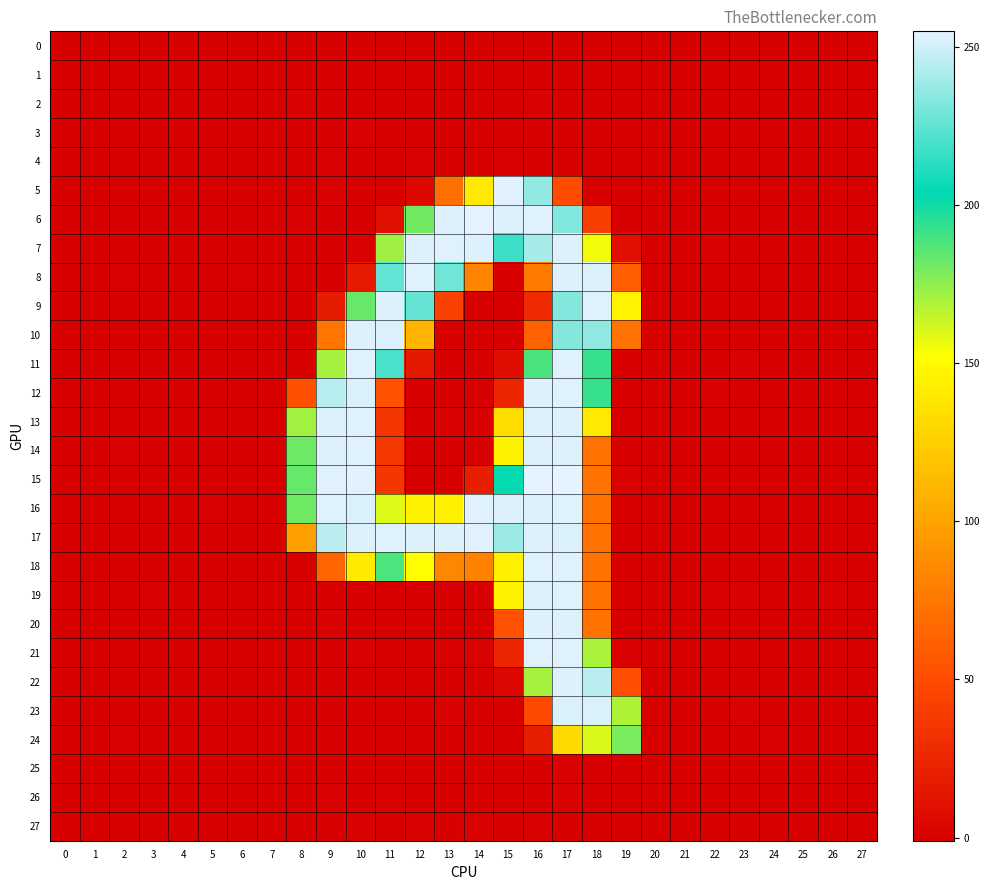

What is the difference between the highest and lowest values at 17?

255.1